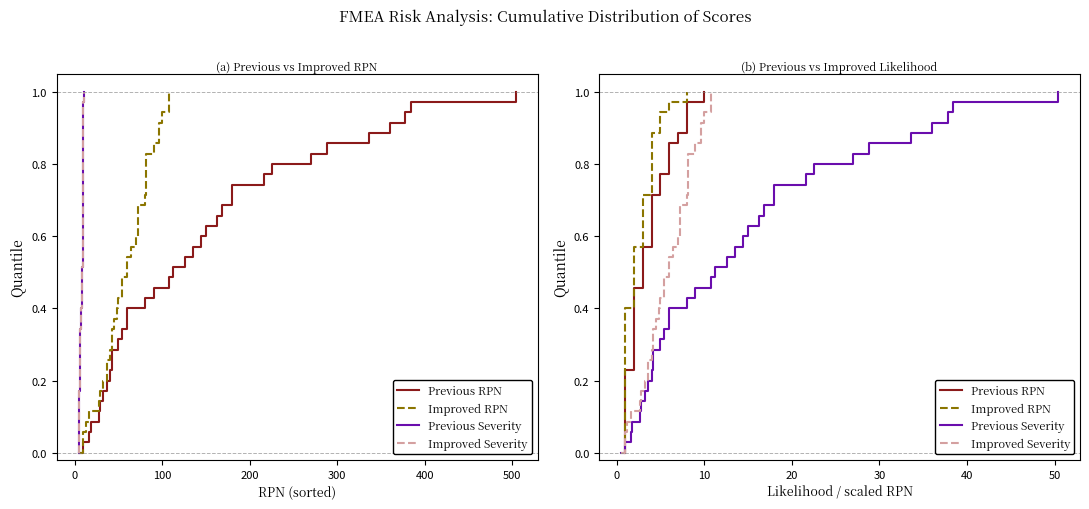

Which series has the largest total across all categories?

Previous RPN